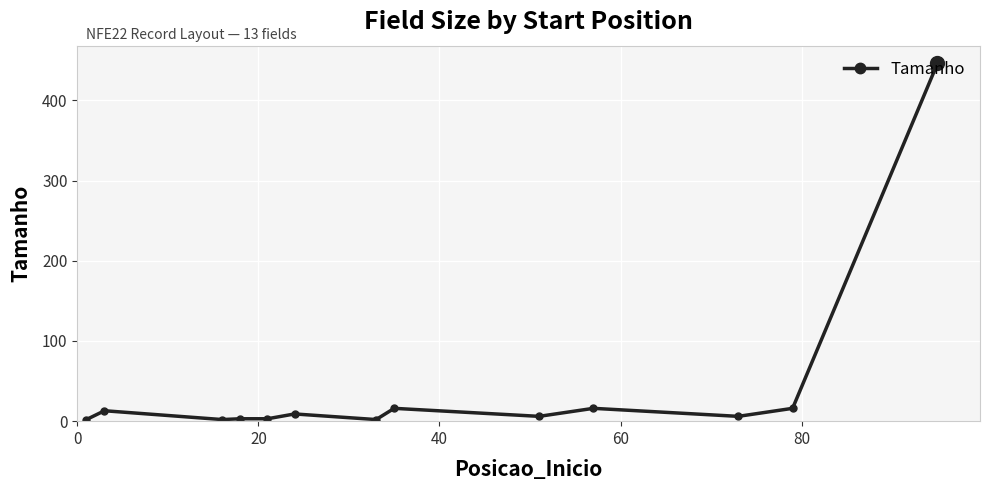

What is the maximum value shown in the chart?

446